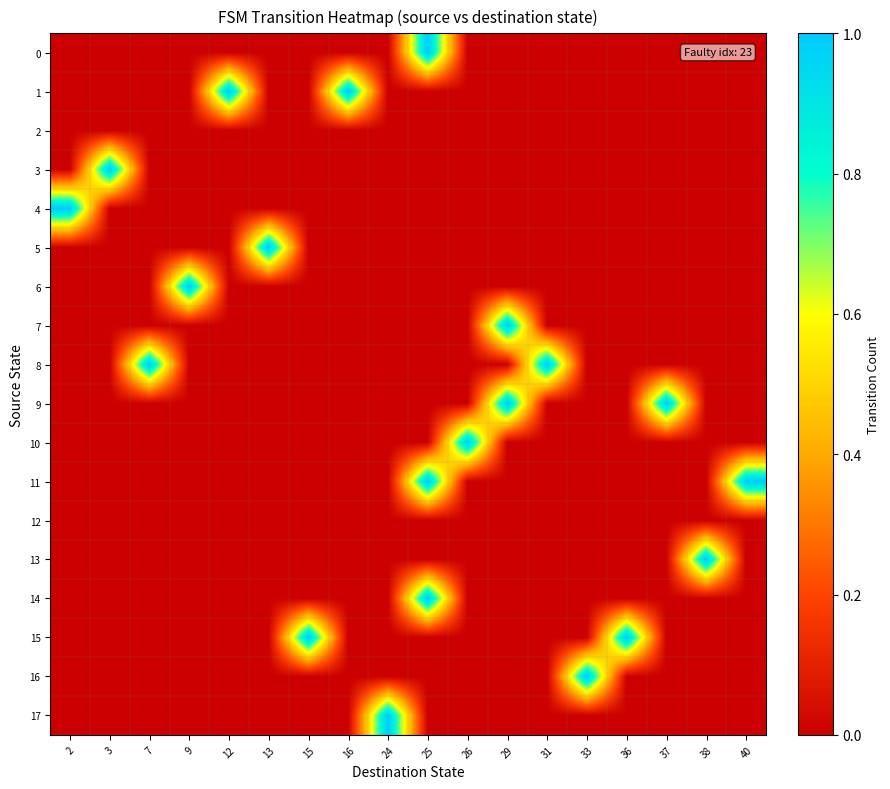

Rank the series at 9 from highest to lowest value.

6, 0, 1, 2, 3, 4, 5, 7, 8, 9, 10, 11, 12, 13, 14, 15, 16, 17